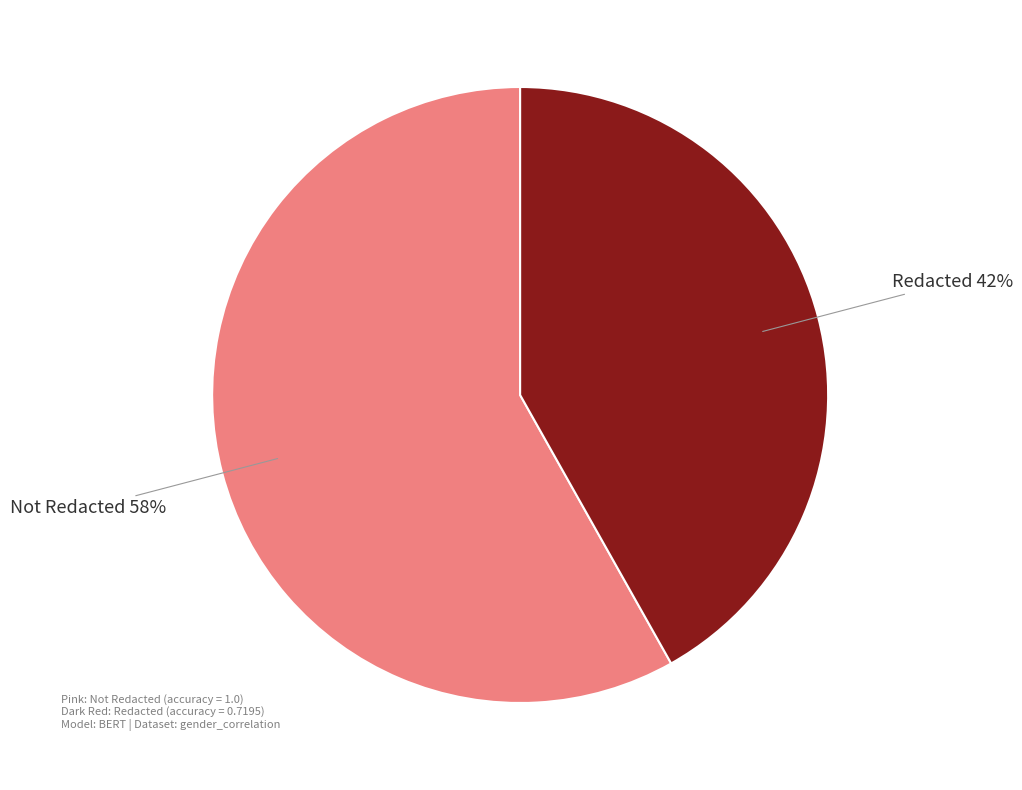

To the nearest percent, what is the difference between the largest and smallest slice percentages?

16%